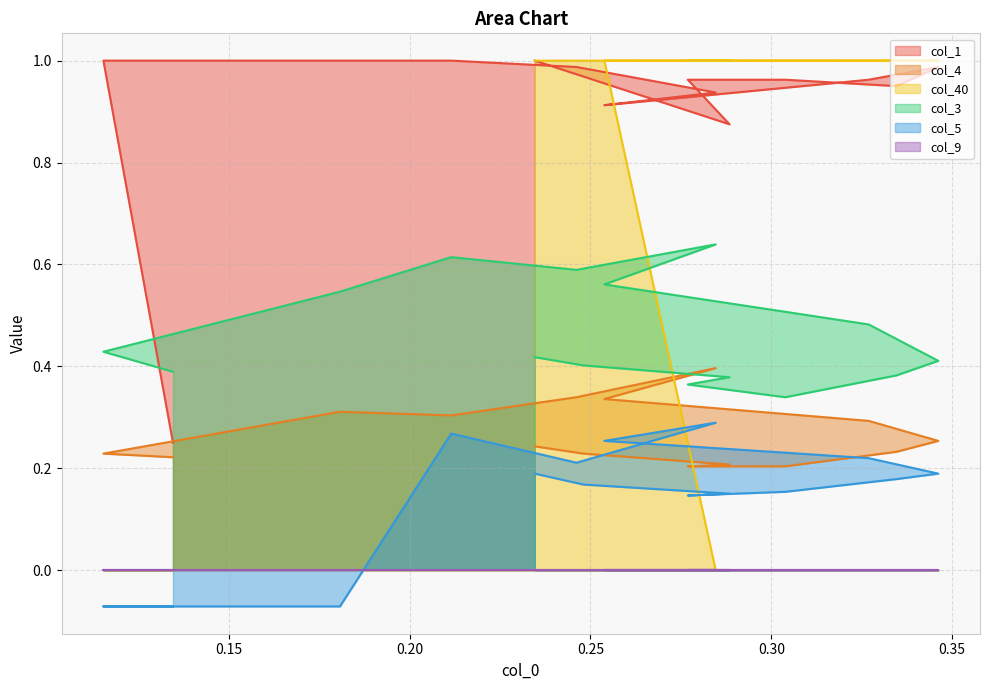

Which series has the largest total across all categories?

col_1